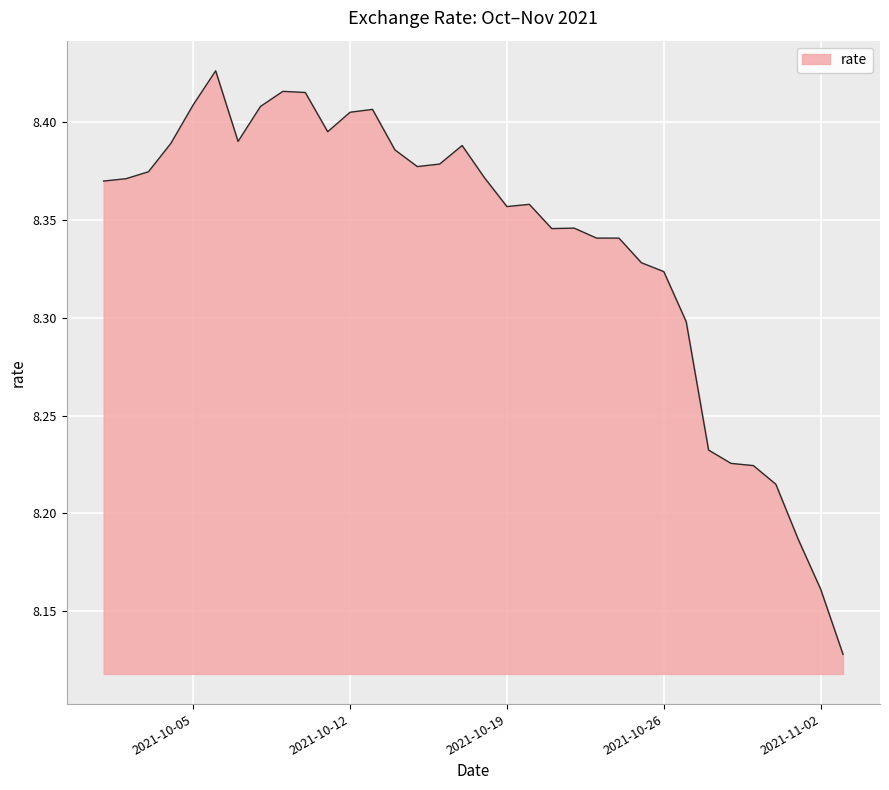

How many lines are shown in the chart?

1